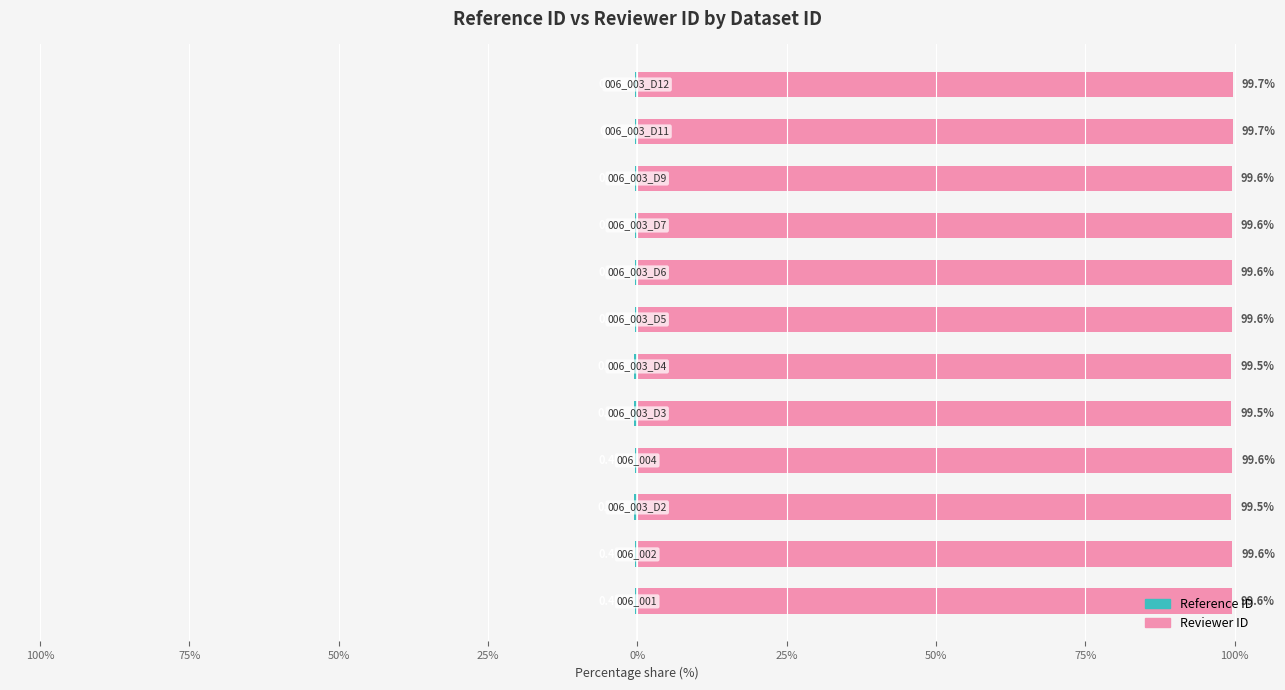

Rank the series at 9 from highest to lowest value.

Reviewer ID, Reference ID